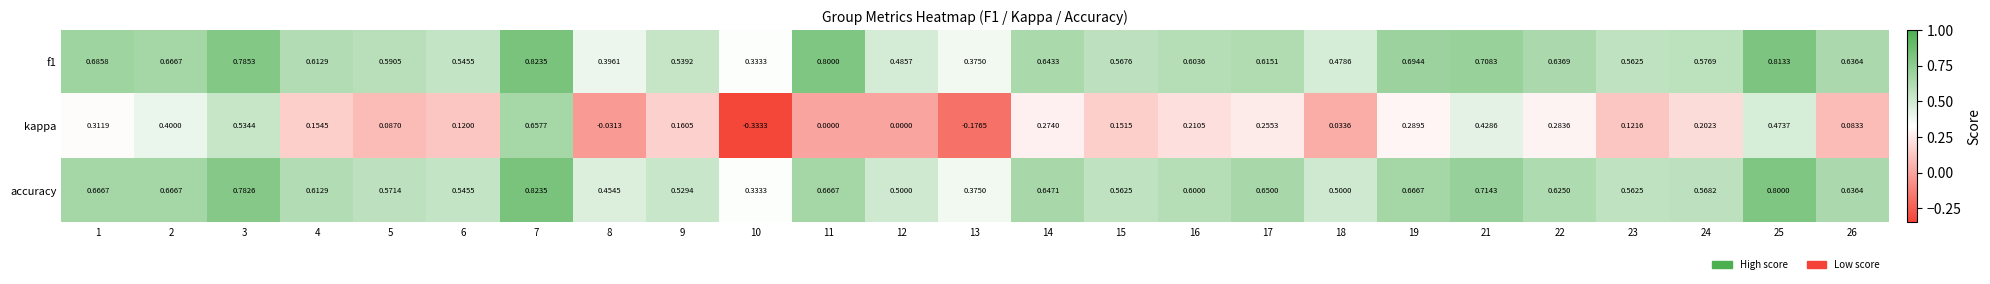

Which series changed the most between 7 and 24?

kappa